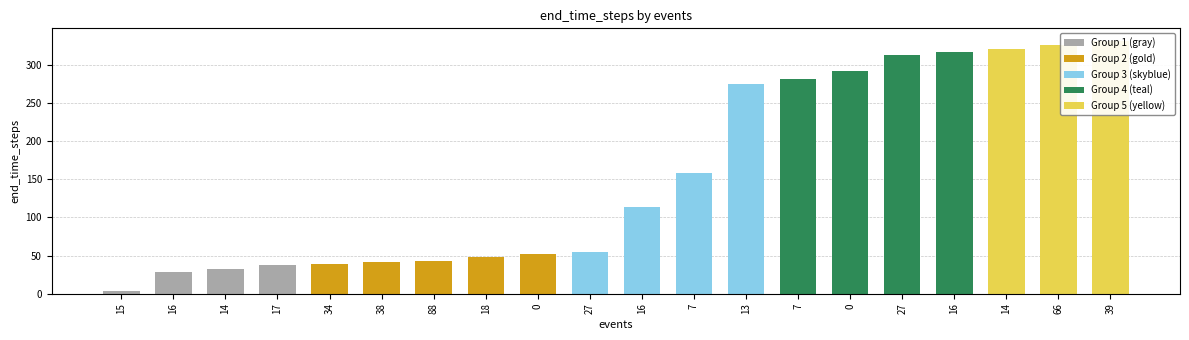

Where is the data nearest to the value 167?

7